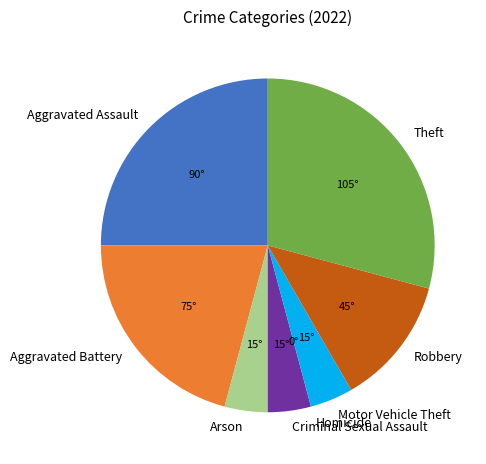

Is it true that Aggravated Assault is 25% of the pie?

True